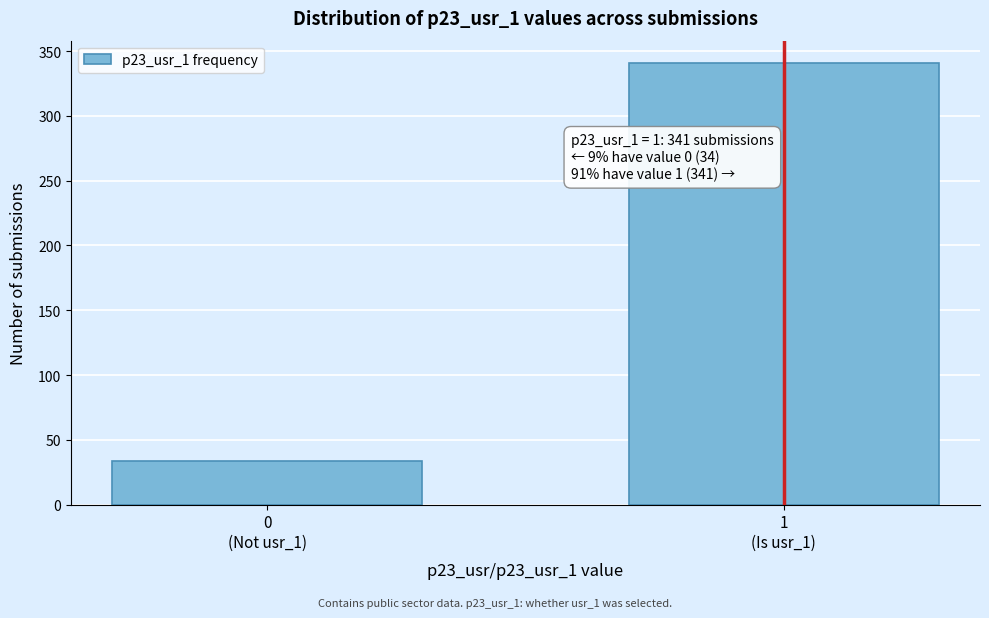

Reading left to right, what are all the values shown in this chart?

34	341